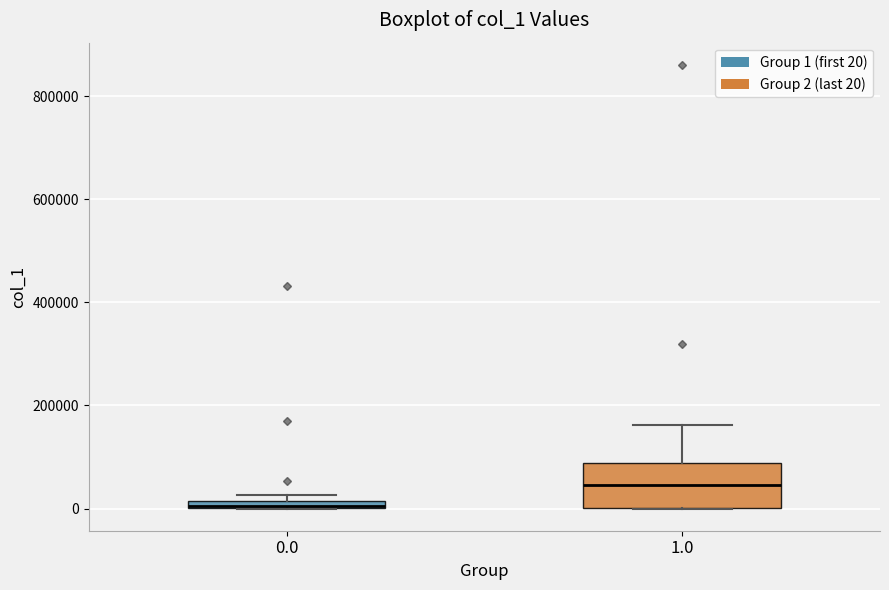

Which box is the tallest, from its lower edge to its upper edge?

1.0